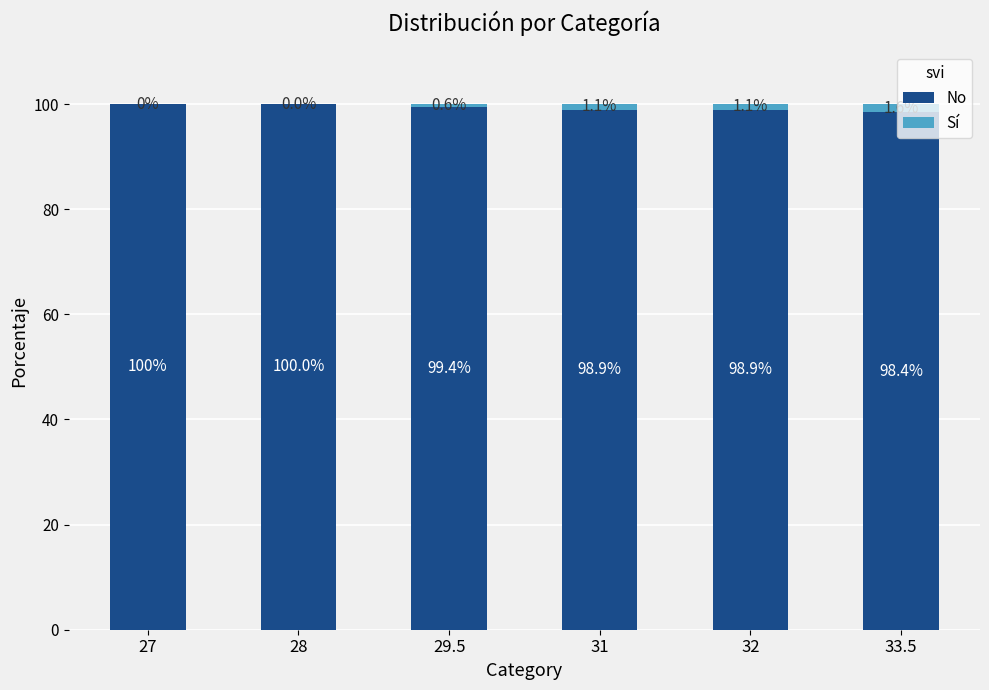

What is the total value across all series at 32?

100.0